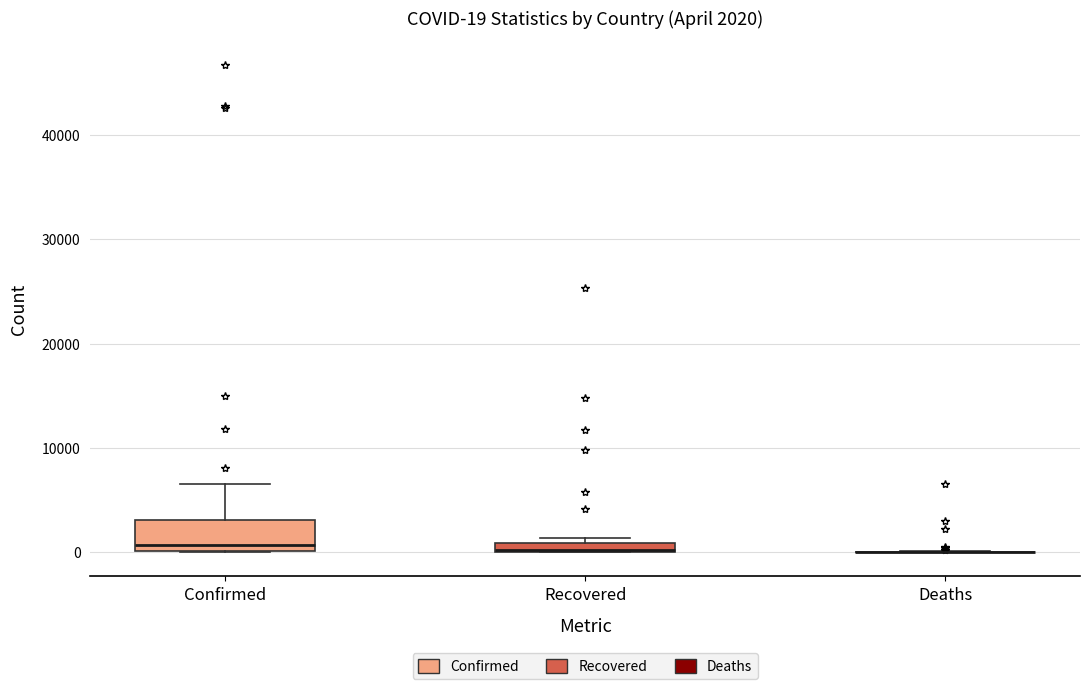

Comparing the boxes themselves (not the whiskers), which one is the tallest?

Confirmed